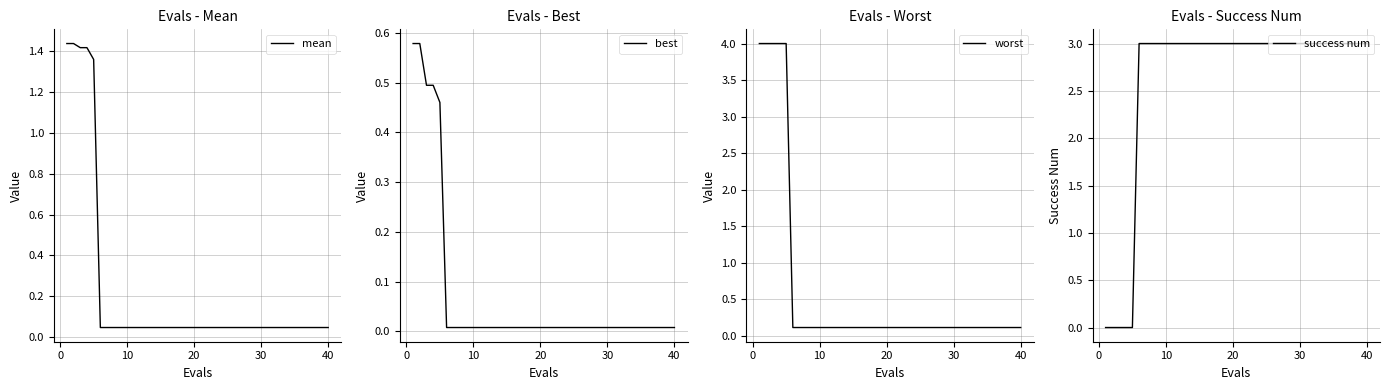

Which series has the largest range (max minus min)?

worst